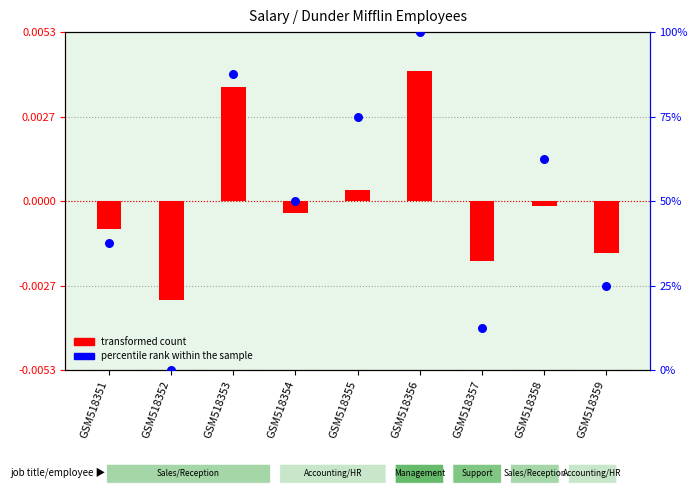

What is the total value across all series at GSM518354?

50.0